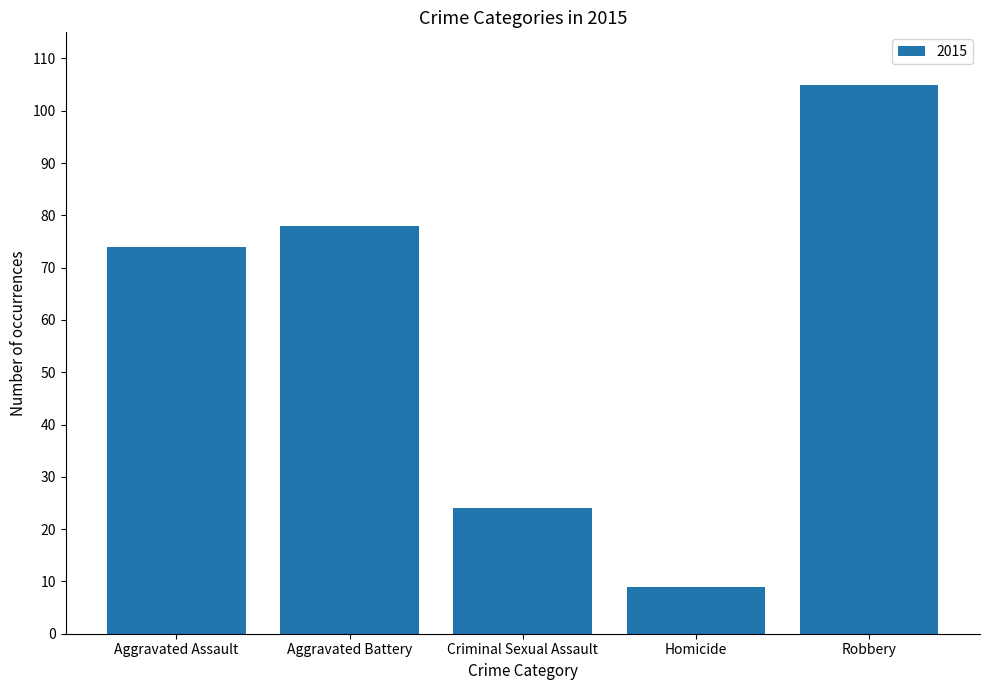

What is the minimum value shown in the chart?

9